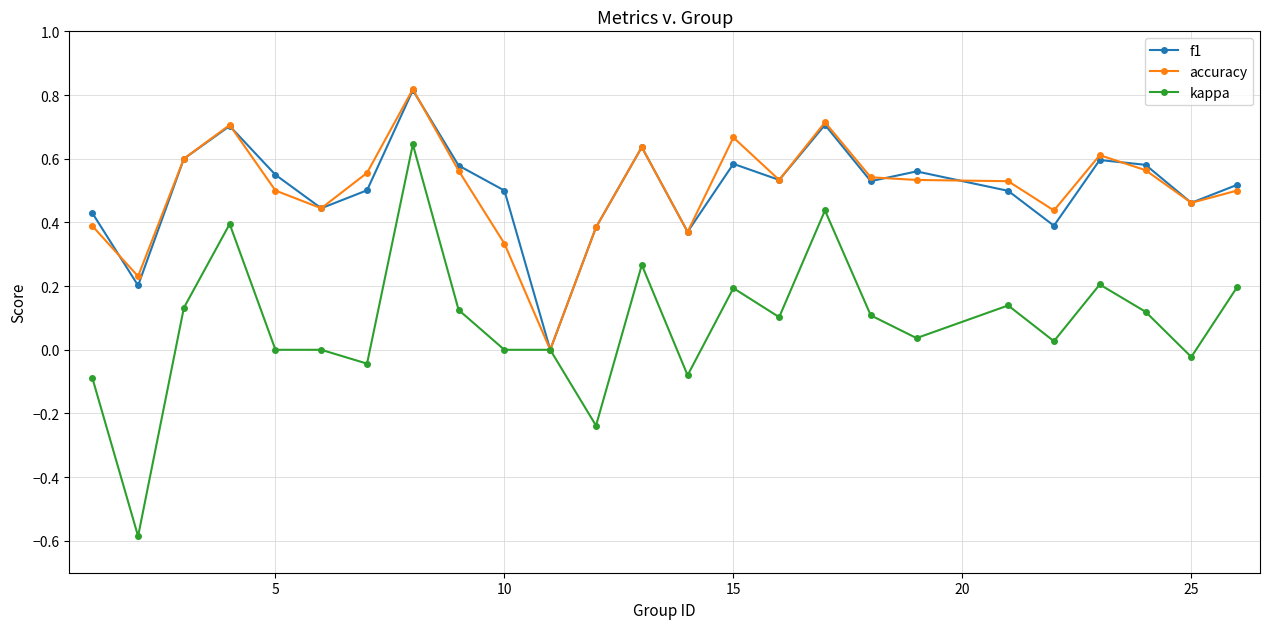

Which series has the widest spread of values?

kappa